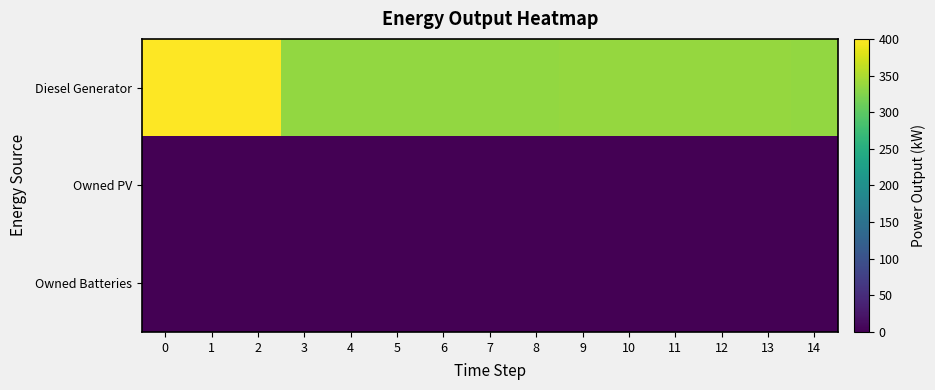

What is the total value across all series at 7?

335.0